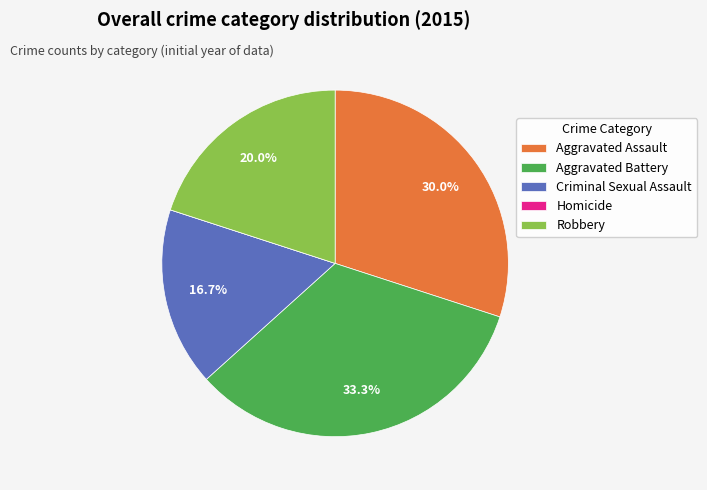

What is the largest slice in the pie chart?

Aggravated Battery